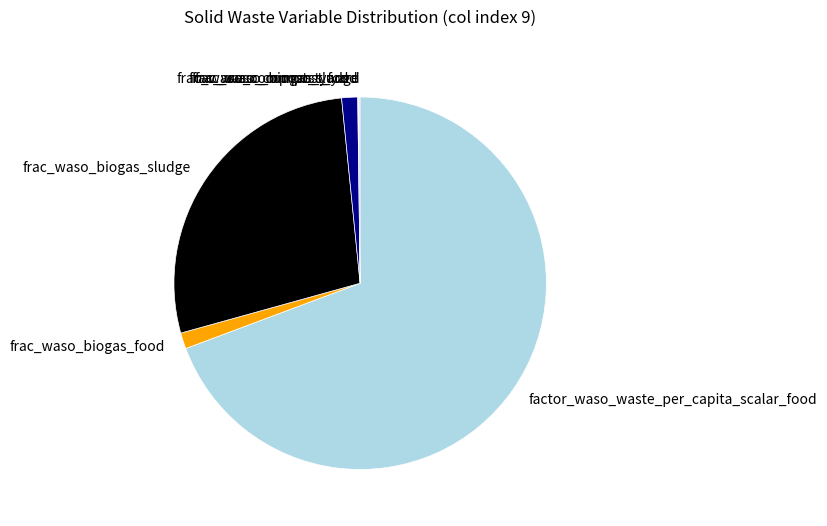

What is the largest slice in the pie chart?

factor_waso_waste_per_capita_scalar_food